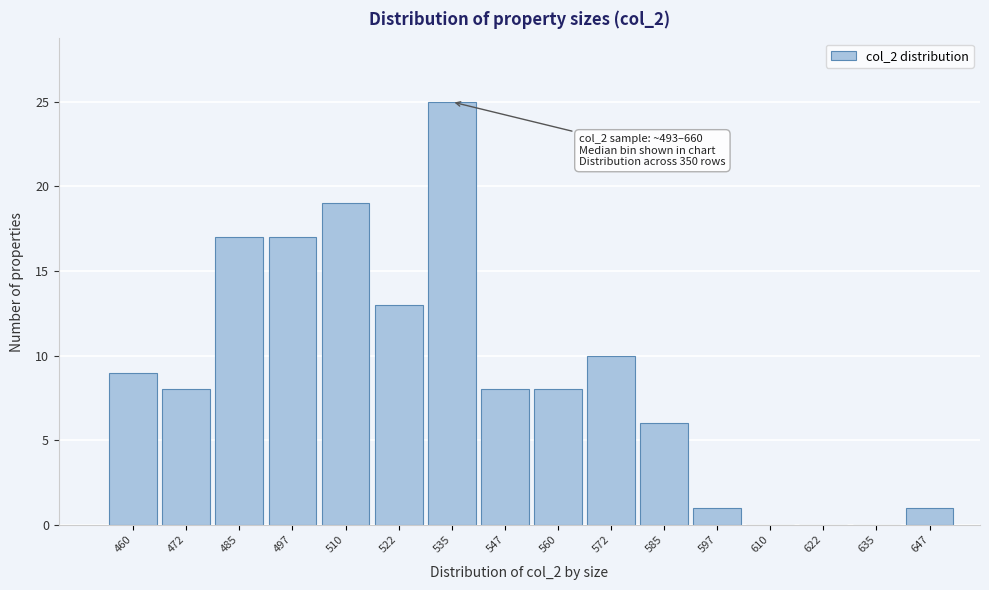

Reading right to left, transcribe all the data shown in this chart.

647=1	635=0	622=0	610=0	597=1	585=6	572=10	560=8	547=8	535=25	522=13	510=19	497=17	485=17	472=8	460=9